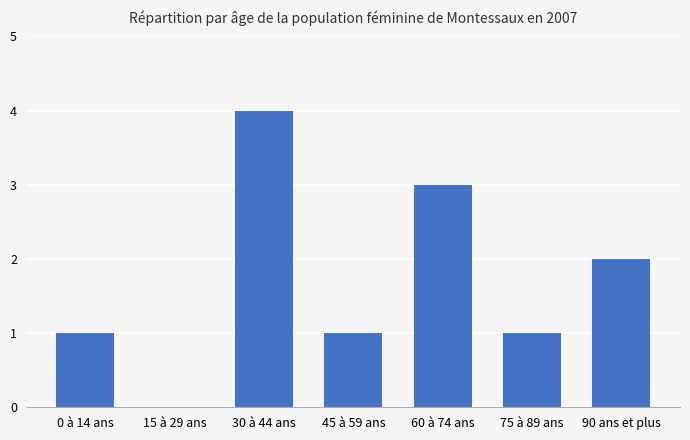

Reading left to right, extract all data points from this chart.

0 à 14 ans=1	15 à 29 ans=0	30 à 44 ans=4	45 à 59 ans=1	60 à 74 ans=3	75 à 89 ans=1	90 ans et plus=2